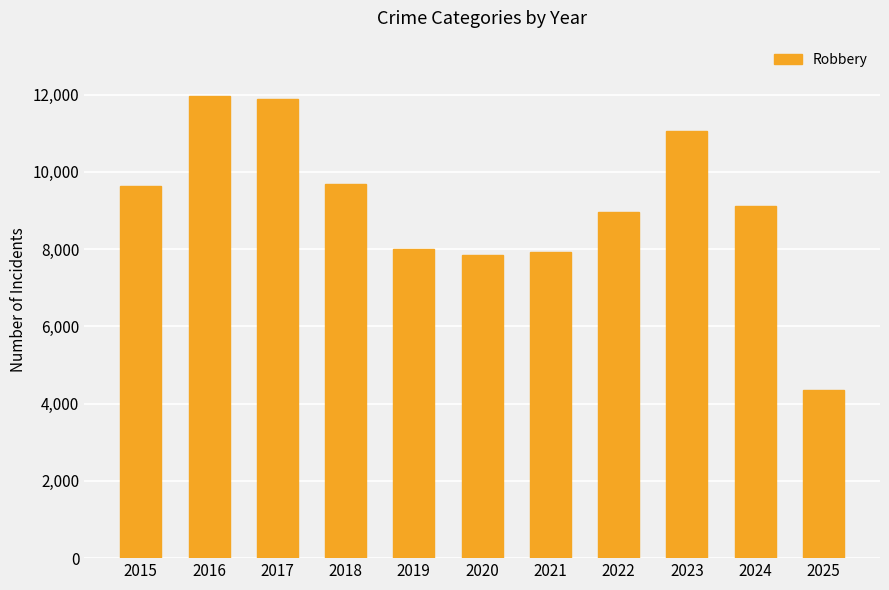

What is the minimum value shown in the chart?

4357